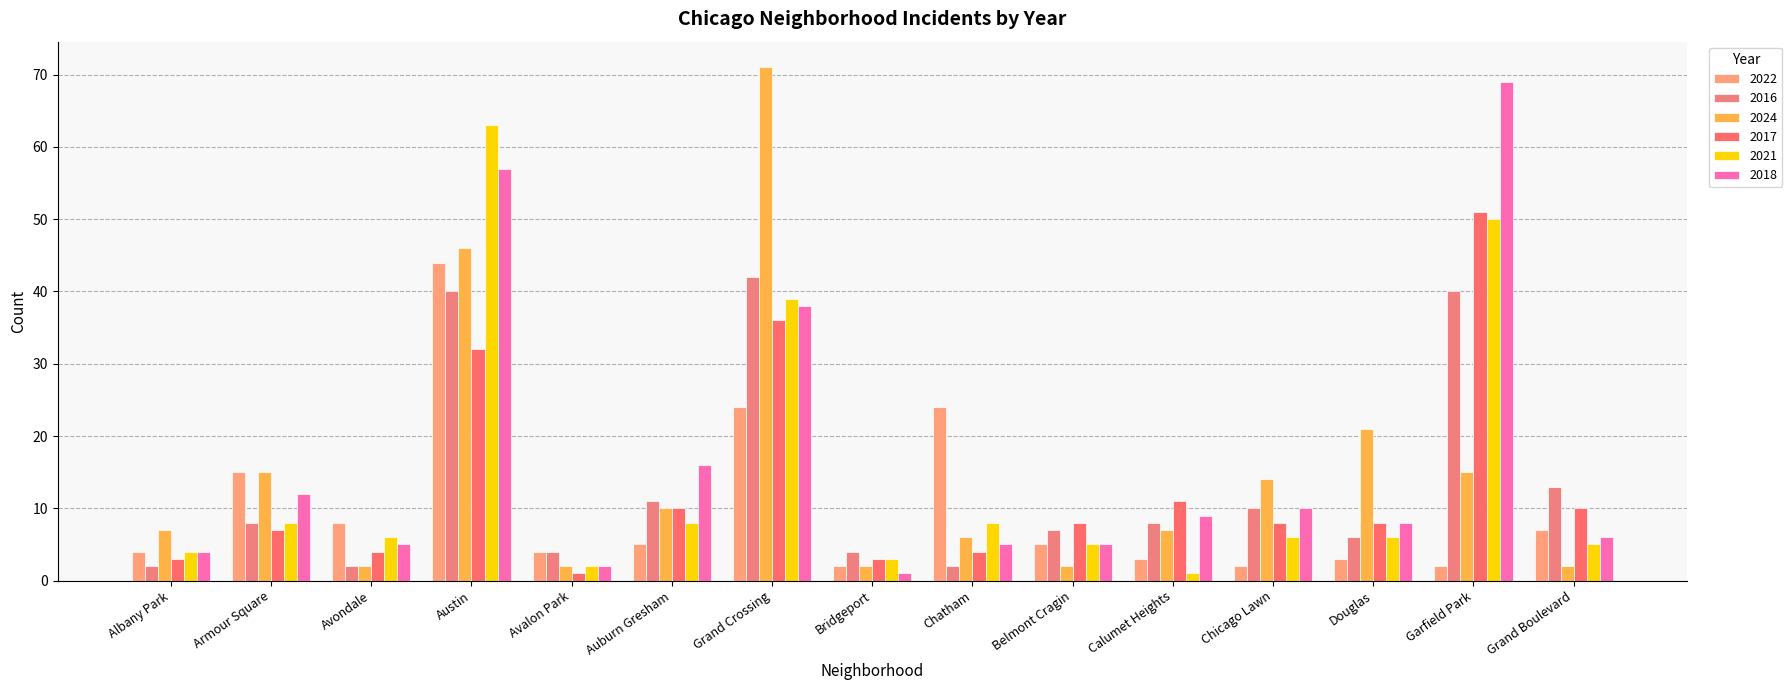

Count the number of categories in the chart.

15